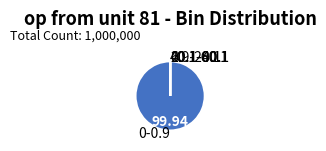

Is there a majority slice in this chart?

Yes